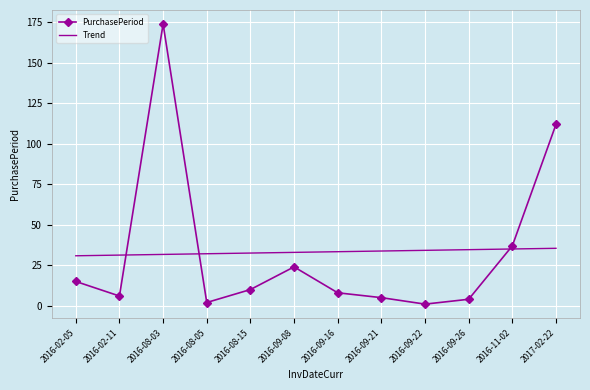

Is it true that Trend equals 16.6 at 2016-08-15?

False